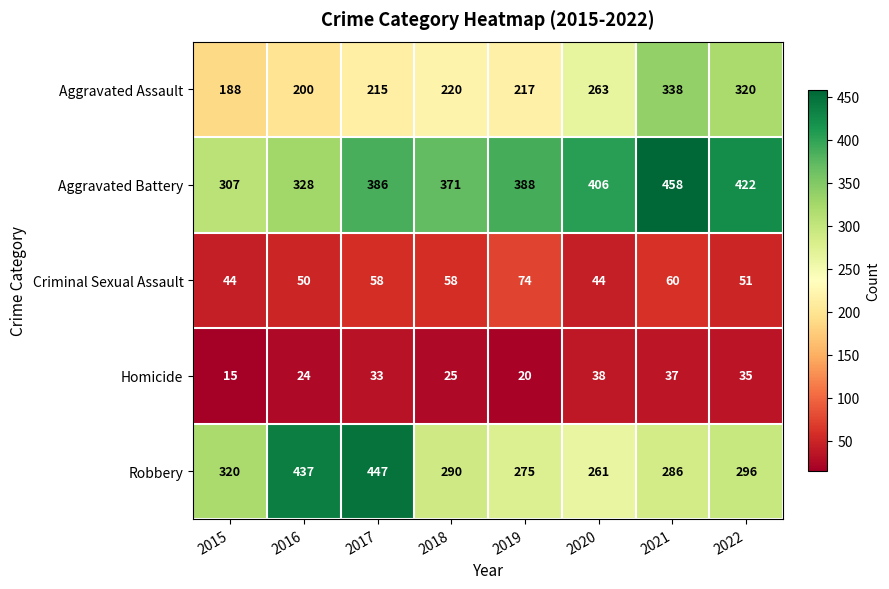

At which label does Homicide reach its minimum?

2015